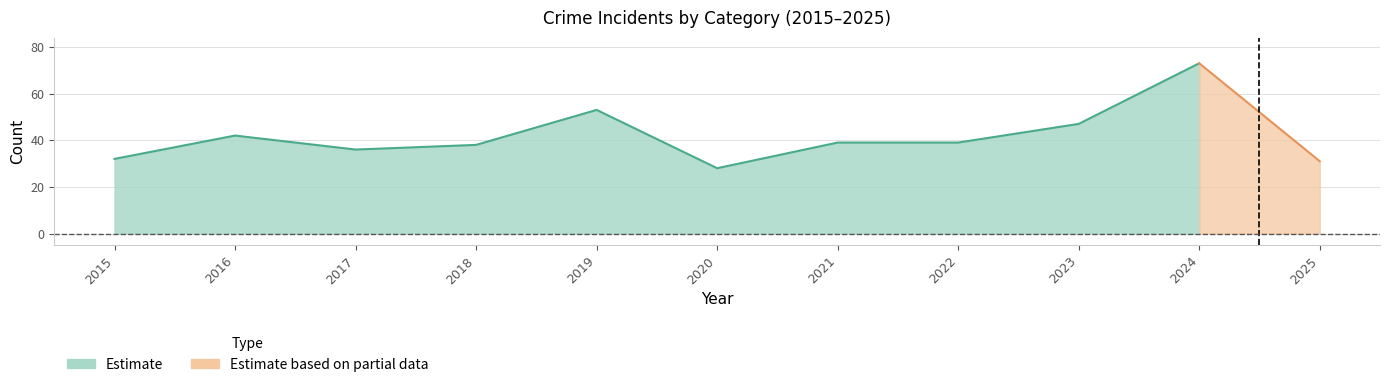

The Aggravated Battery series shows 16 at 2023. True or false?

False